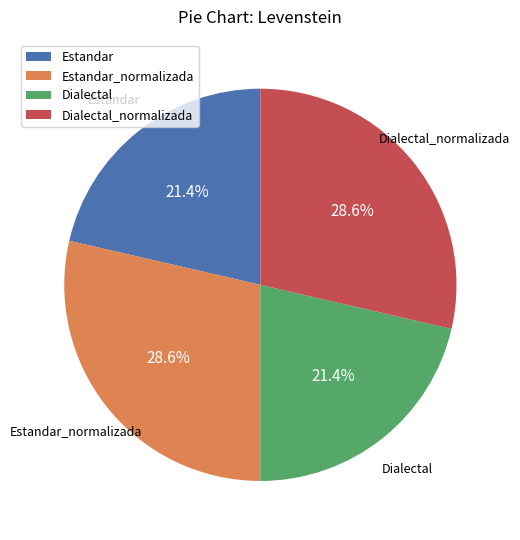

True or false: Dialectal_normalizada accounts for 35% of the total.

False